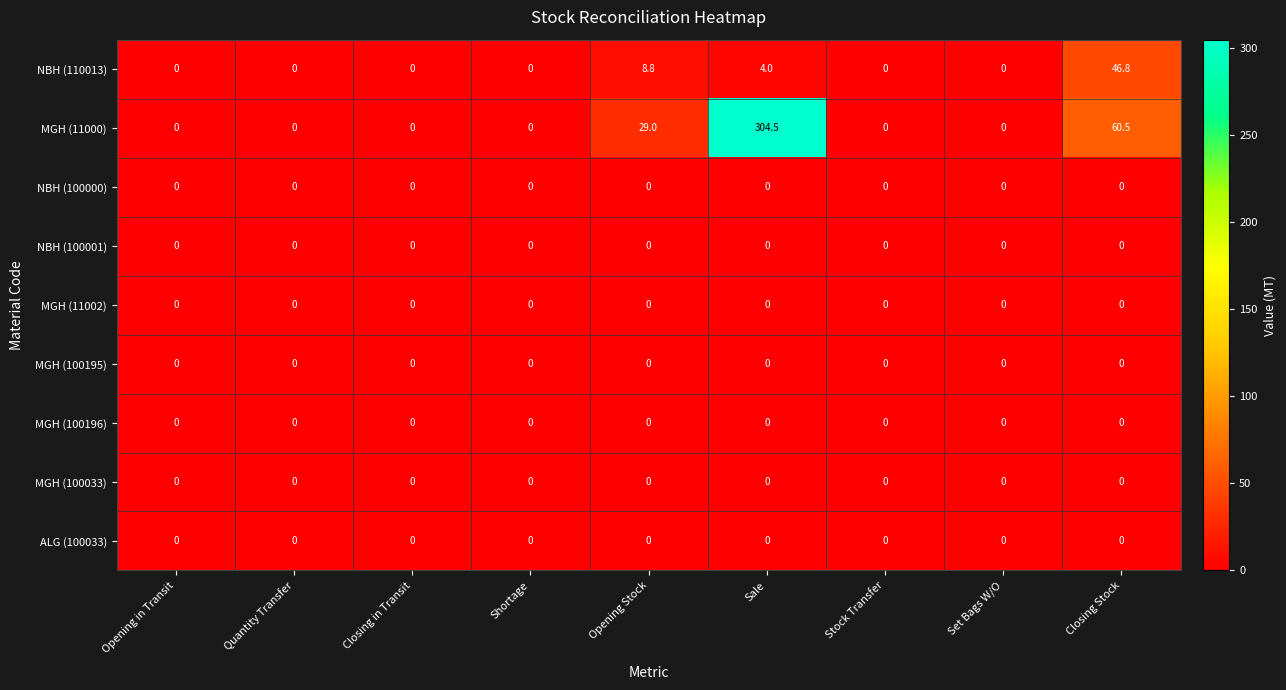

What is the spread (max minus min) of values at Closing Stock?

60.5